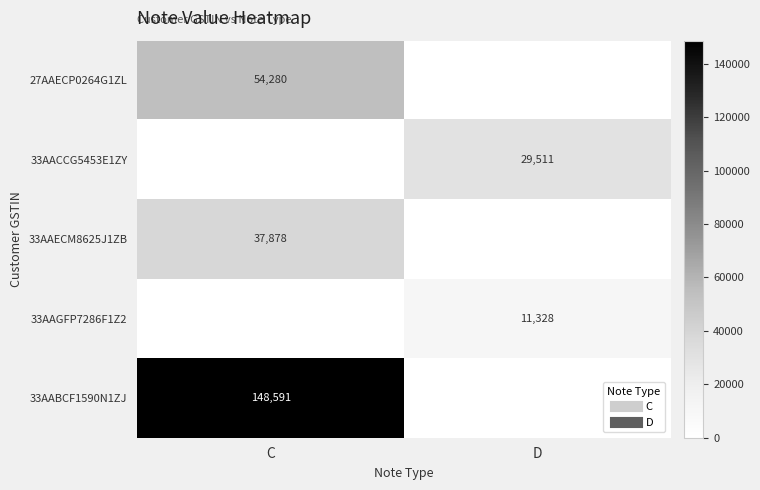

The 33AABCF1590N1ZJ series shows 0.0 at D. True or false?

True